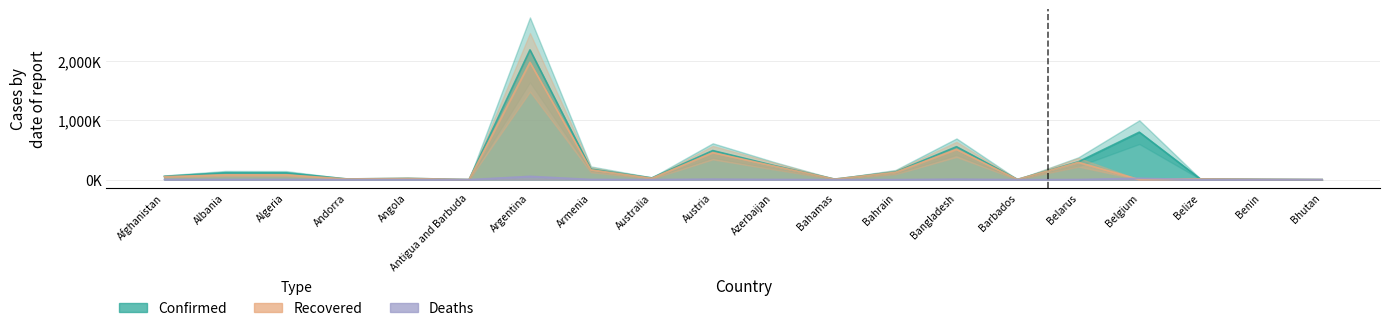

Reading left to right, transcribe all the data shown in this chart.

Confirmed: Afghanistan=56.0	Albania=116.8	Algeria=115.1	Andorra=11.2	Angola=21.3	Antigua and Barbuda=1.0	Argentina=2192.0	Armenia=177.9	Australia=29.1	Austria=491.1	Azerbaijan=239.7	Bahamas=8.7	Bahrain=130.4	Bangladesh=556.2	Barbados=3.4	Belarus=301.3	Belgium=801.7	Belize=12.4	Benin=6.5	Bhutan=0.9
Recovered: Afghanistan=49.5	Albania=79.8	Algeria=79.8	Andorra=10.8	Angola=19.8	Antigua and Barbuda=0.6	Argentina=1981.2	Armenia=166.0	Australia=23.0	Austria=455.3	Azerbaijan=230.7	Bahamas=7.5	Bahrain=123.7	Bangladesh=510.3	Barbados=3.1	Belarus=292.2	Belgium=0.0	Belize=12.0	Benin=5.6	Bhutan=0.9
Deaths: Afghanistan=2.5	Albania=2.0	Algeria=3.0	Andorra=0.1	Angola=0.5	Antigua and Barbuda=0.0	Argentina=53.6	Armenia=3.3	Australia=0.9	Austria=8.9	Azerbaijan=3.3	Bahamas=0.2	Bahrain=0.5	Bangladesh=8.5	Barbados=0.0	Belarus=2.1	Belgium=22.4	Belize=0.3	Benin=0.1	Bhutan=0.0